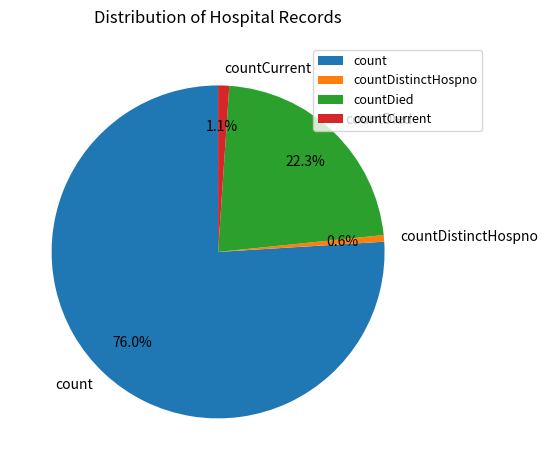

What is the largest slice in the pie chart?

count